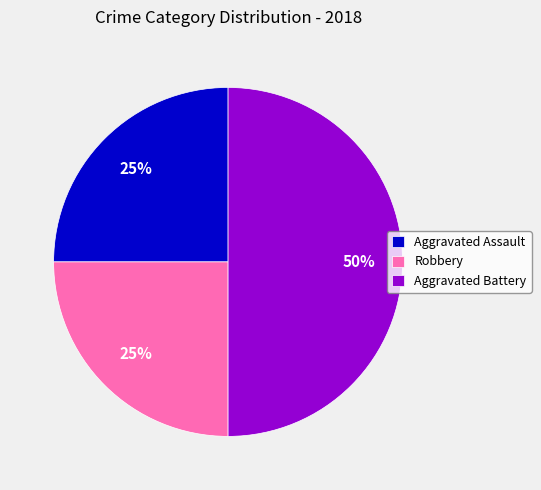

Does Aggravated Assault represent more than half of the total?

No